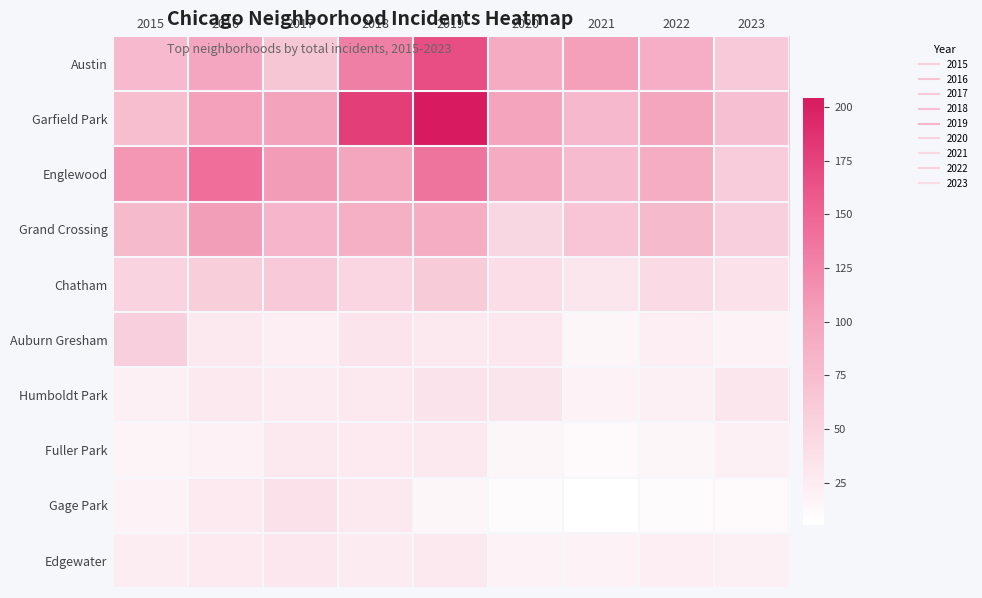

Which series has the largest total across all categories?

Garfield Park